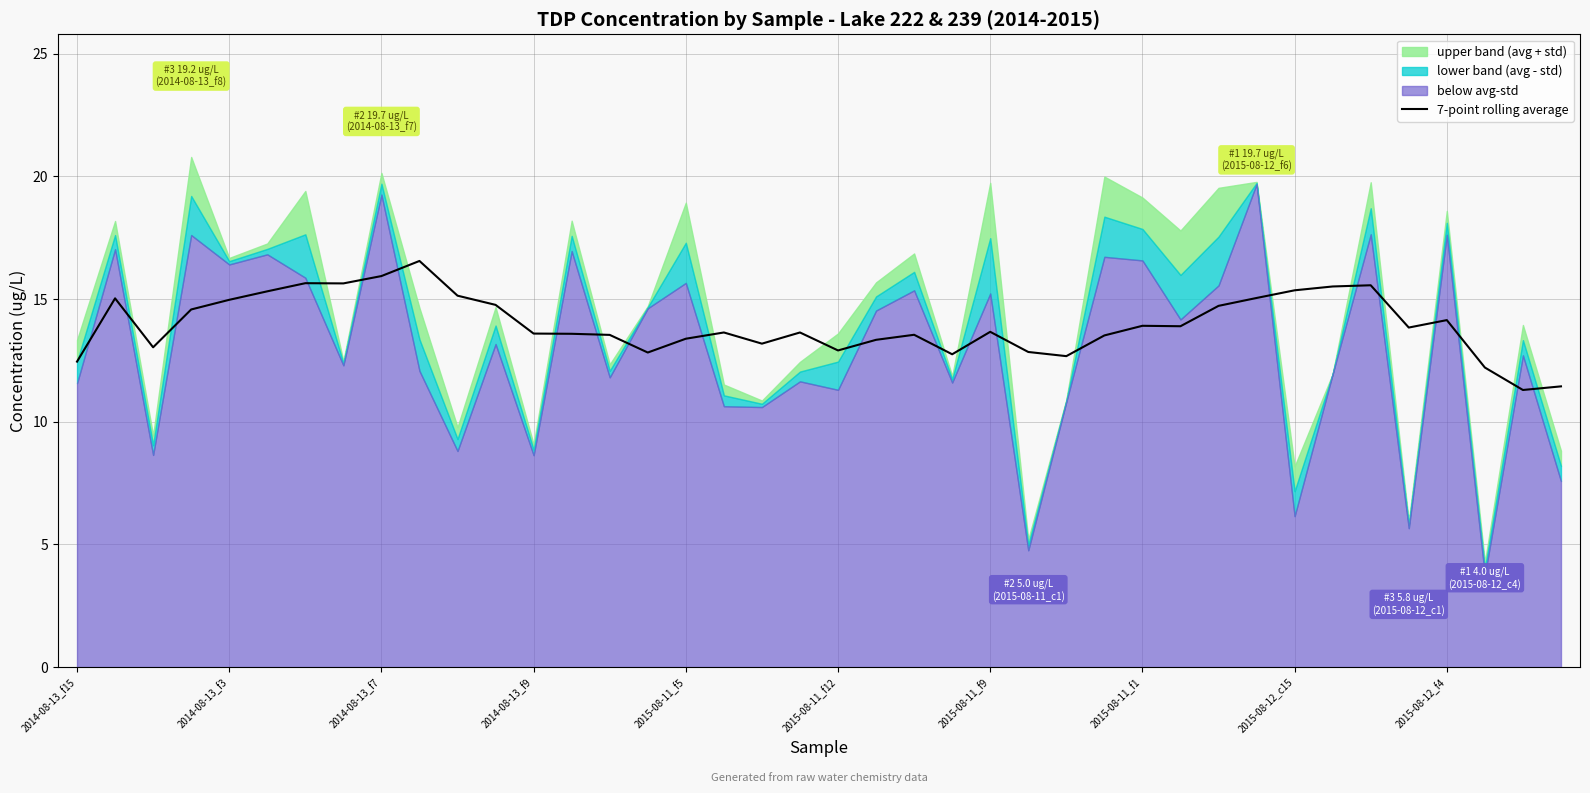

True or false: 7-point rolling average has a value of 7.7 at 2015-08-12_f4.

False